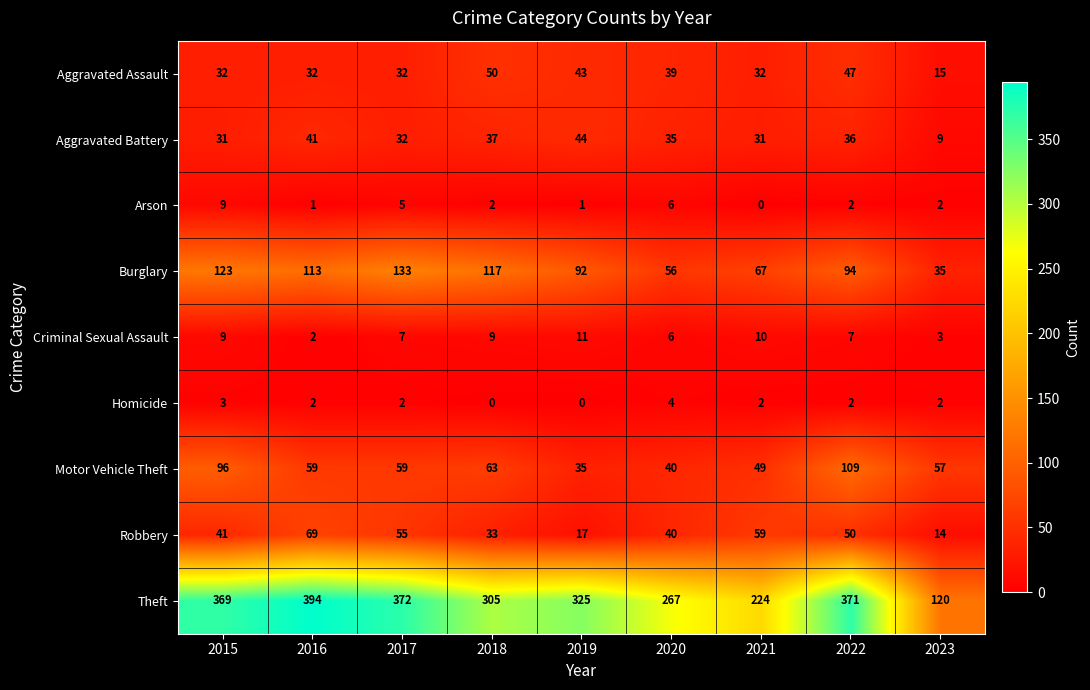

How many Aggravated Assault values are between 32 and 43?

6